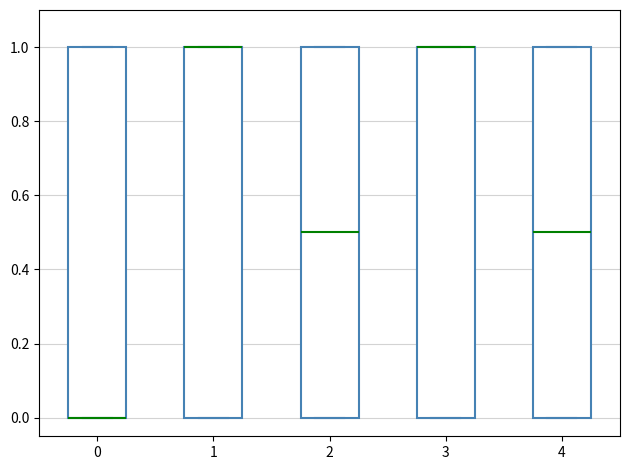

Reading left to right, transcribe this box plot: for each box, give where its median line is, the range the box spans, and where its two whiskers end, as read against the y-axis. The values are not printed on the chart, so give them approximately, as read against the axis.

0: median 0.0 (drawn on the box's lower edge), box 0.0 to 1.0, whiskers 0.0 to 1.0
1: median 1.0 (drawn on the box's upper edge), box 0.0 to 1.0, whiskers 0.0 to 1.0
2: median 0.5, box 0.0 to 1.0, whiskers 0.0 to 1.0
3: median 1.0 (drawn on the box's upper edge), box 0.0 to 1.0, whiskers 0.0 to 1.0
4: median 0.5, box 0.0 to 1.0, whiskers 0.0 to 1.0